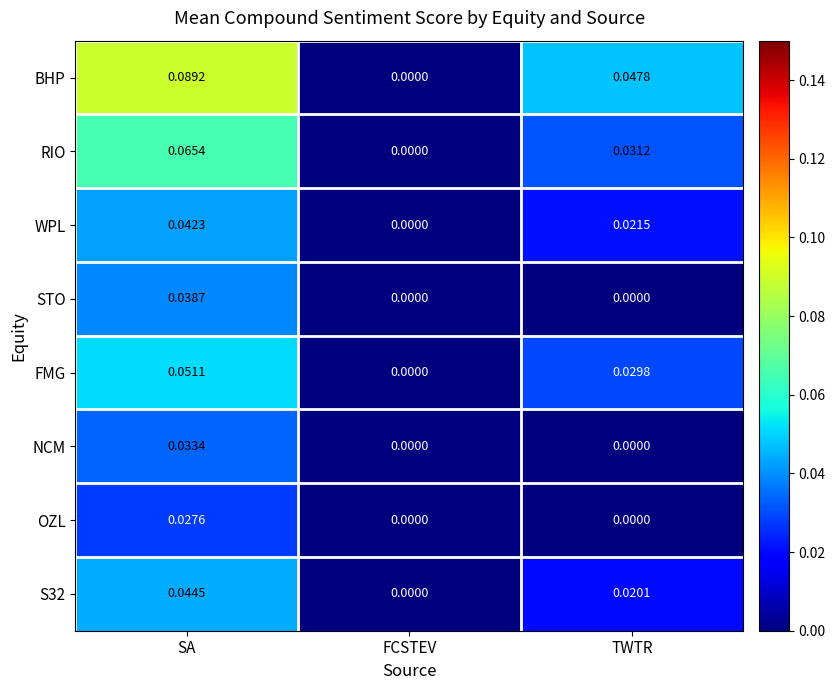

Which category has the highest value across all series?

SA